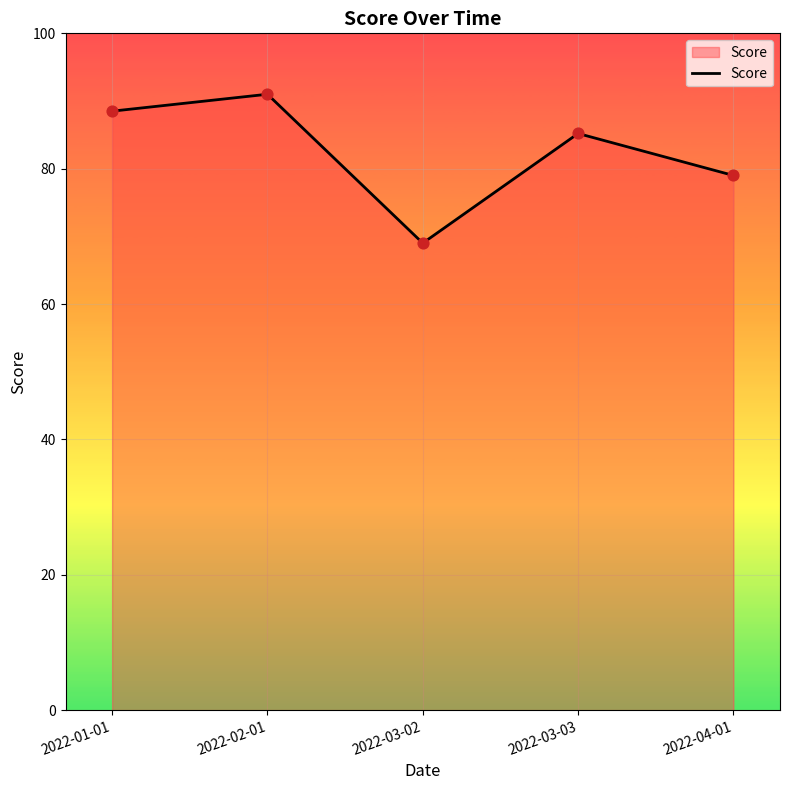

What is the change in value from 2022-01-01 to 2022-02-01?

+2.5